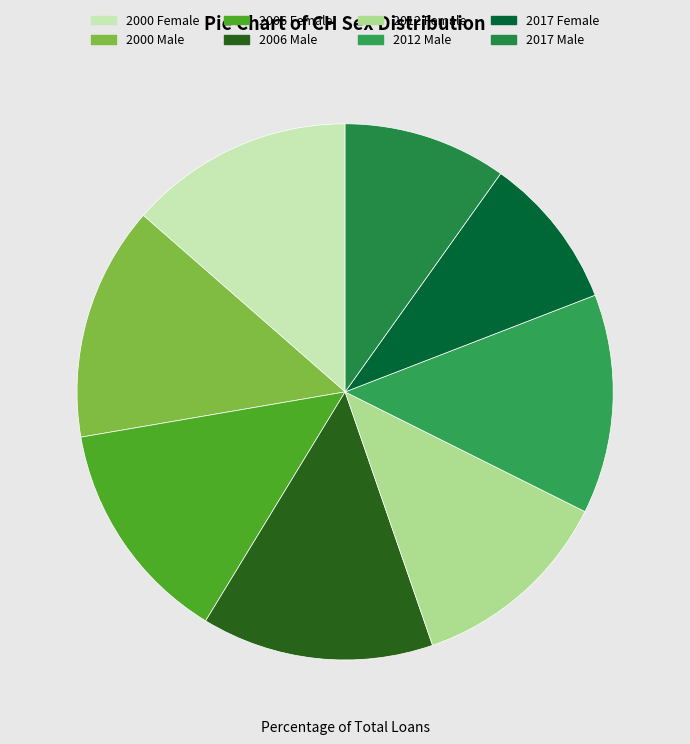

To the nearest percent, what portion does 2006 Male represent?

14%